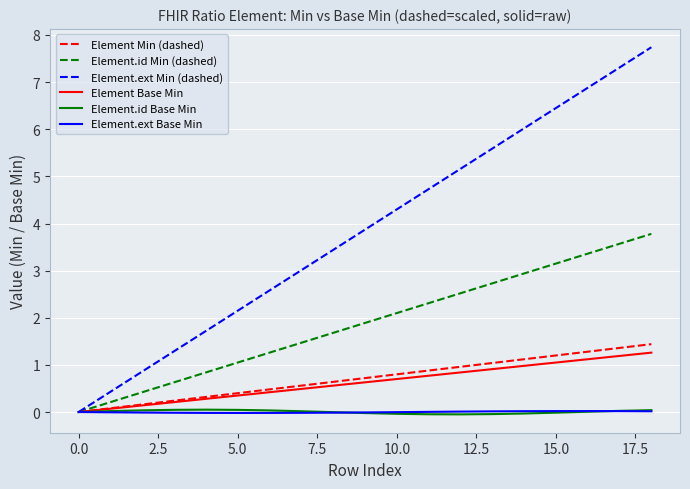

Which series has the largest range (max minus min)?

Element.ext Min (dashed)